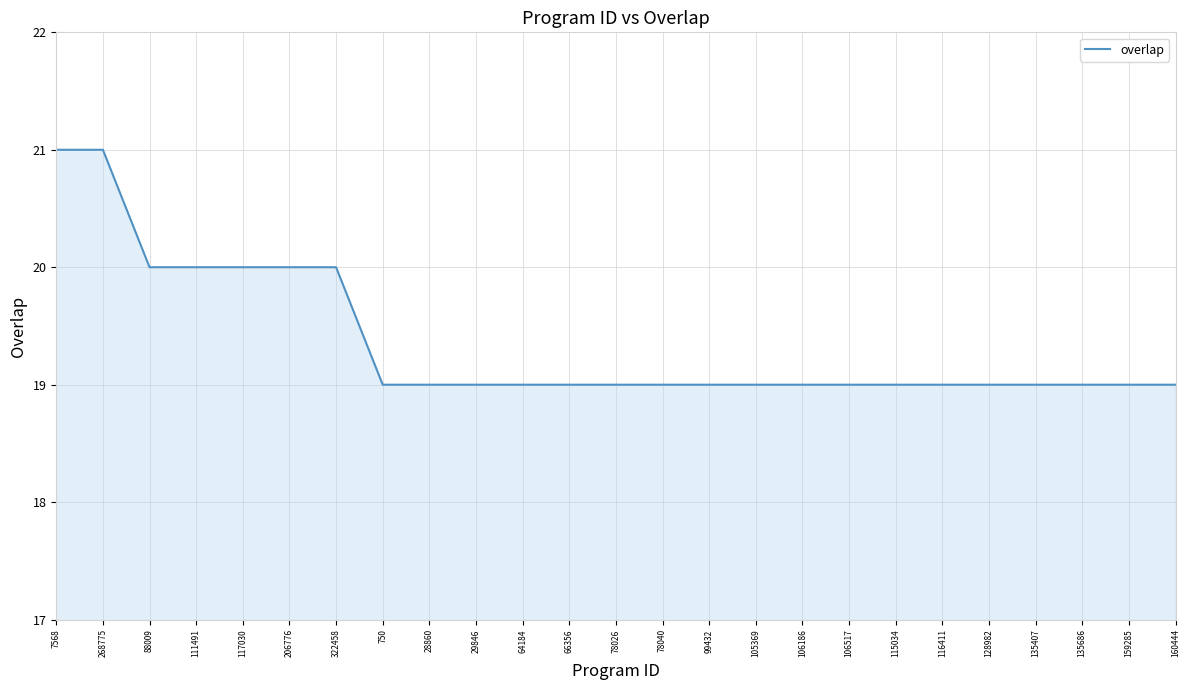

True or false: the data shows 19 at 66356.

True